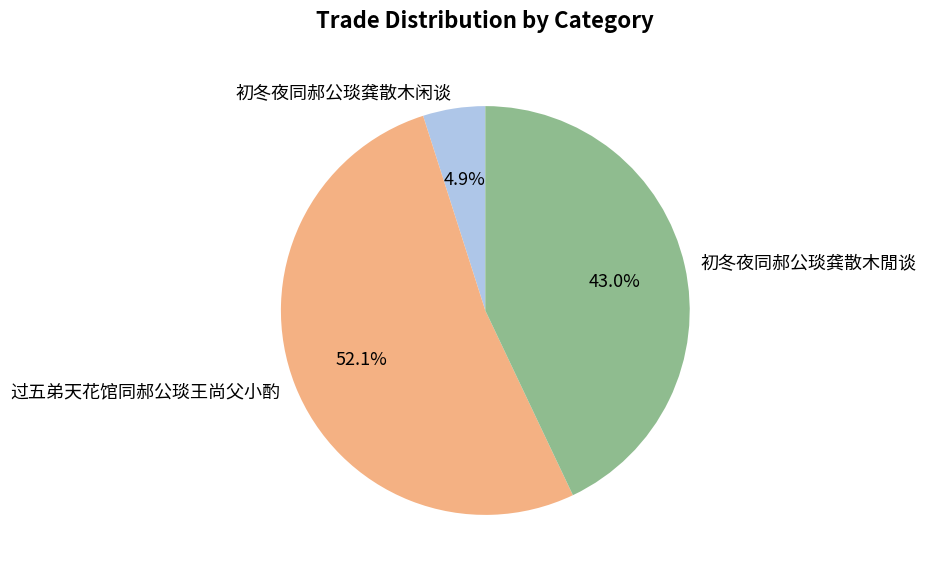

Is it true that 初冬夜同郝公琰龚散木閒谈 is 33% of the pie?

False